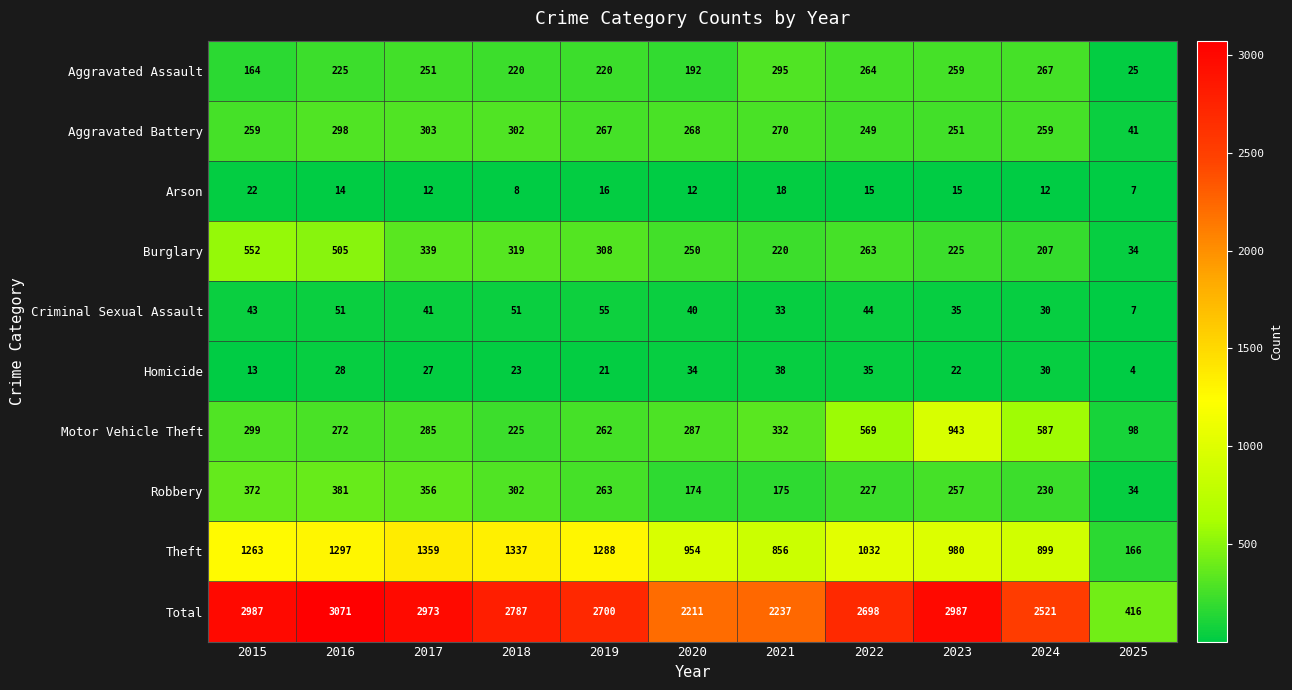

What is the spread (max minus min) of values at 2020?

2199